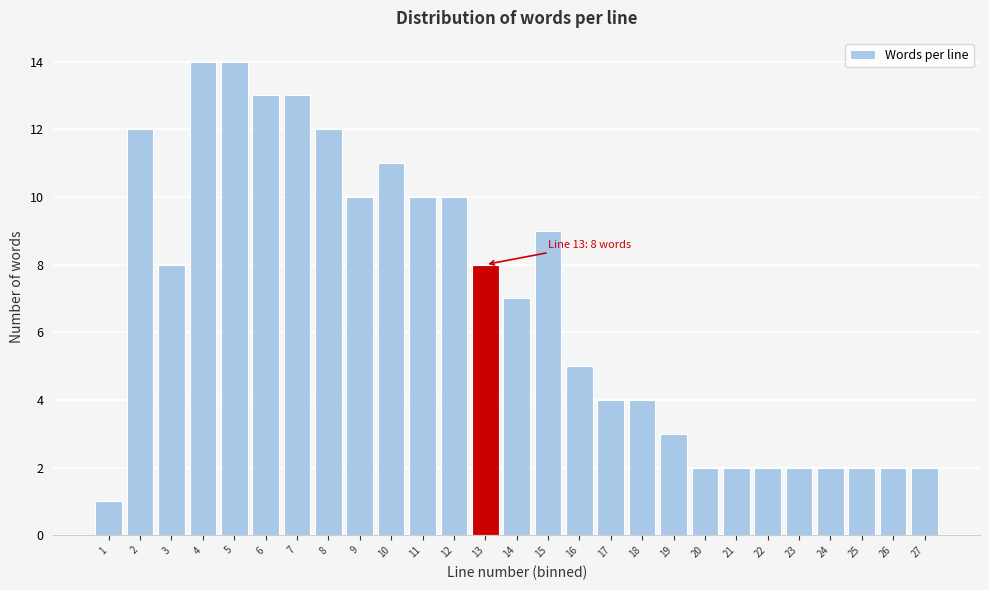

Reading right to left, list all the values displayed in this chart.

27=2	26=2	25=2	24=2	23=2	22=2	21=2	20=2	19=3	18=4	17=4	16=5	15=9	14=7	13=8	12=10	11=10	10=11	9=10	8=12	7=13	6=13	5=14	4=14	3=8	2=12	1=1